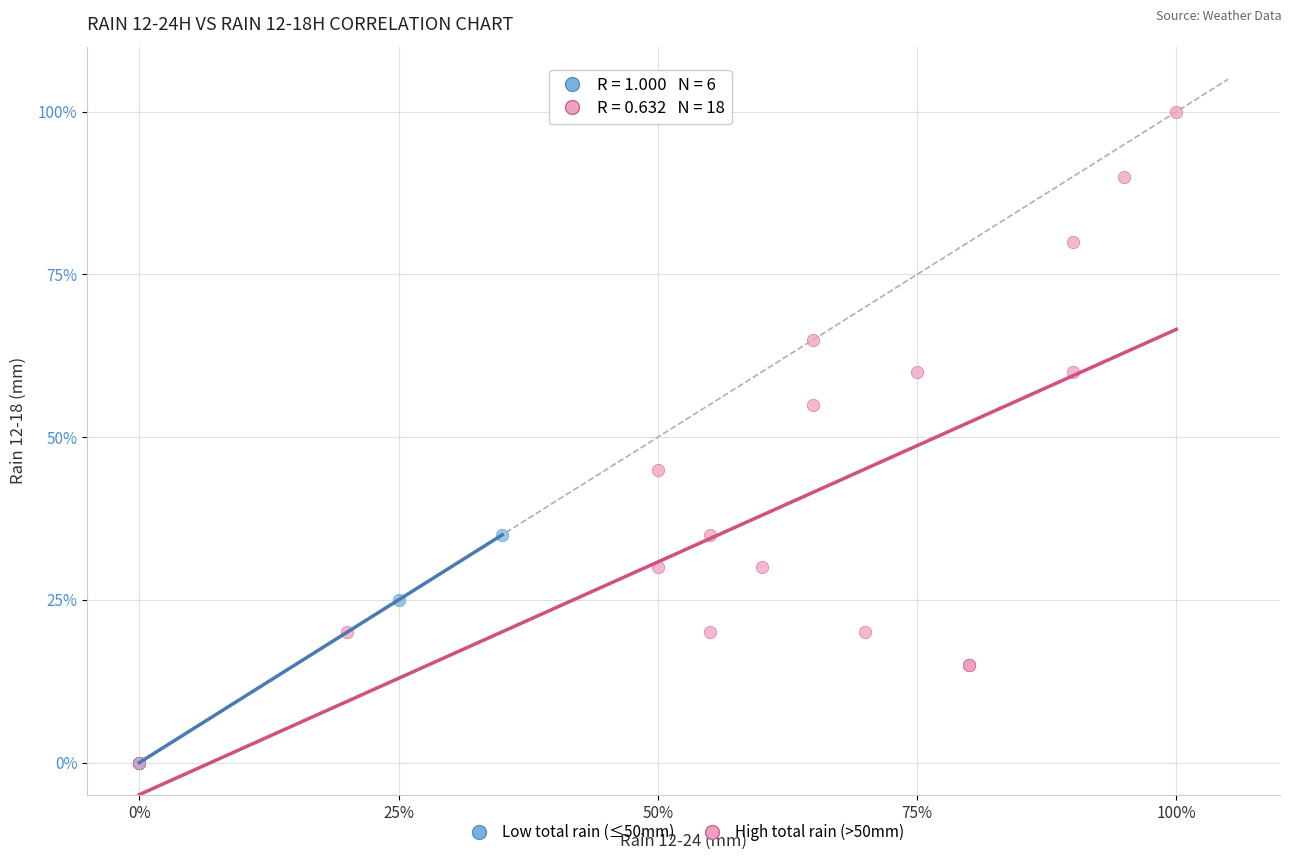

Which series reaches the maximum Y coordinate?

High total rain (>50mm)